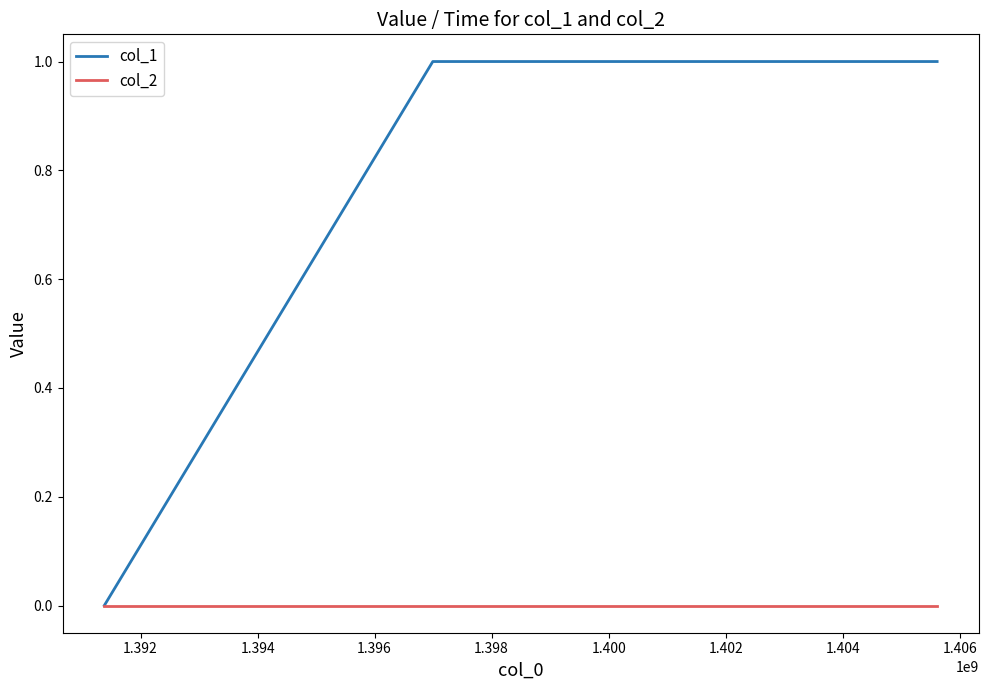

Reading left to right, list all the values displayed in this chart.

col_1: 0	1	1
col_2: 0	0	0